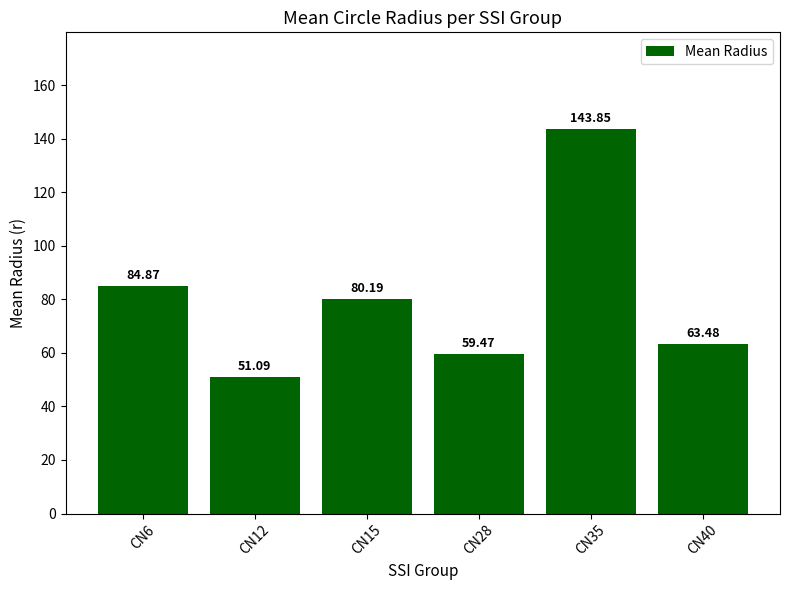

Where does the data first go above 80?

CN6